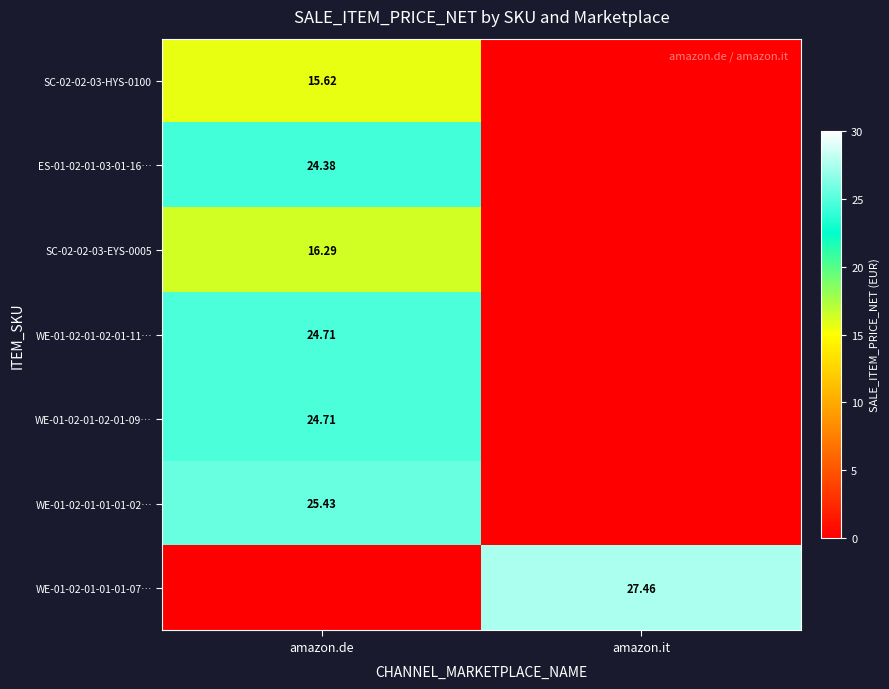

How many series are shown in this chart?

7